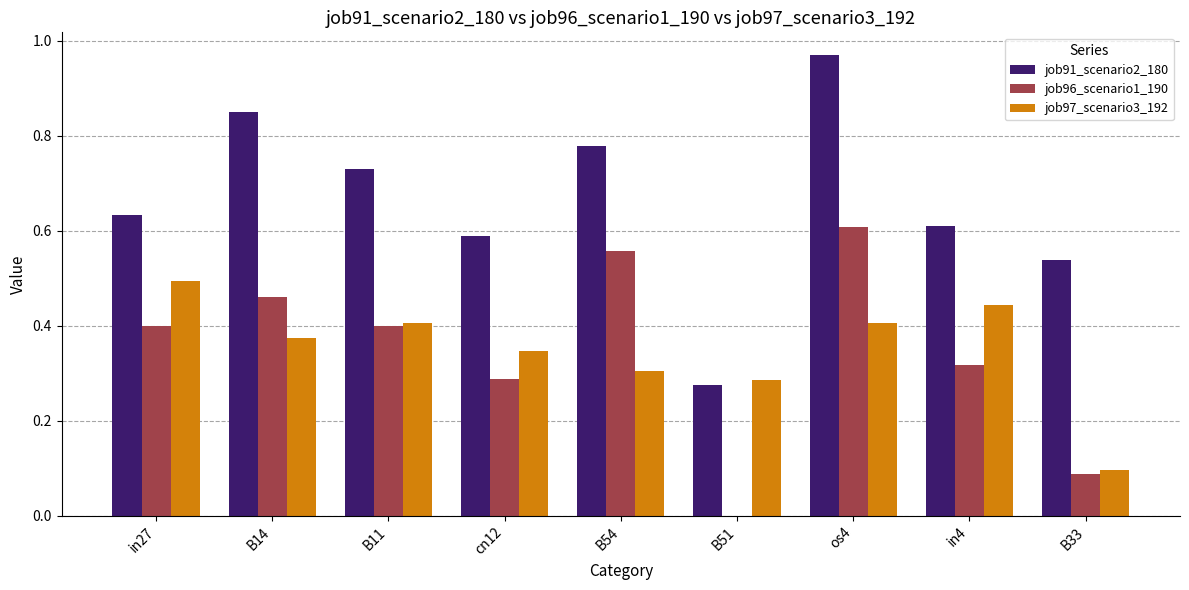

Is it true that job97_scenario3_192 equals 0.3 at B54?

True